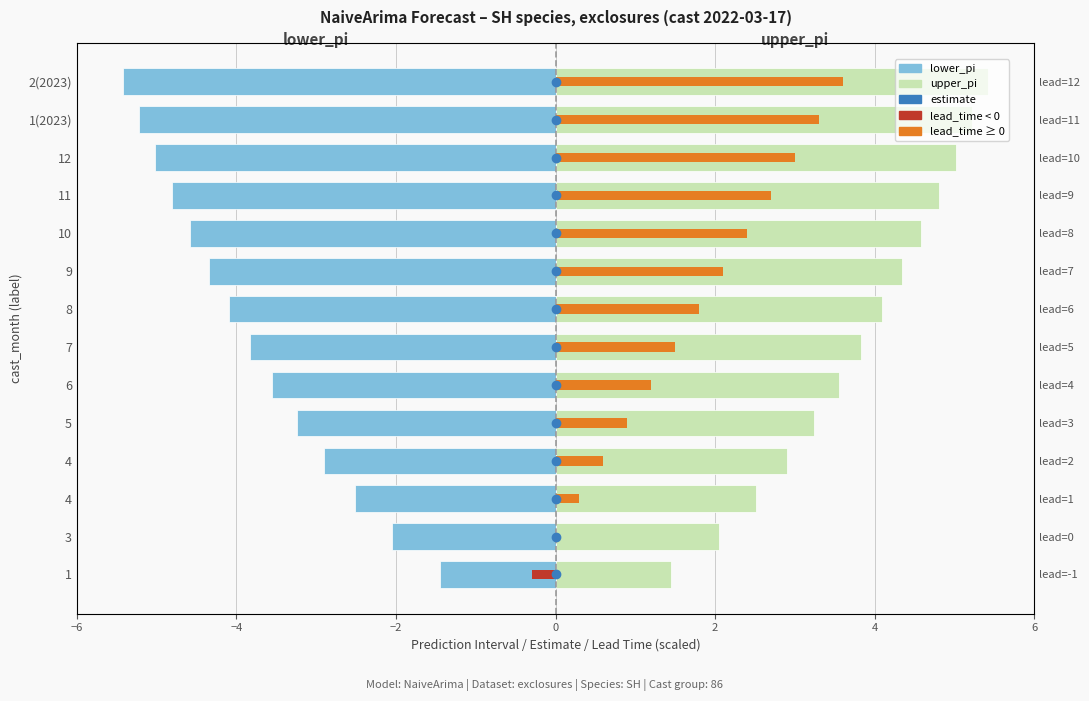

Reading left to right, list all the values displayed in this chart.

lower_pi: -1.4	-2.0	-2.5	-2.9	-3.2	-3.5	-3.8	-4.1	-4.3	-4.6	-4.8	-5.0	-5.2	-5.4
upper_pi: 1.4	2.0	2.5	2.9	3.2	3.5	3.8	4.1	4.3	4.6	4.8	5.0	5.2	5.4